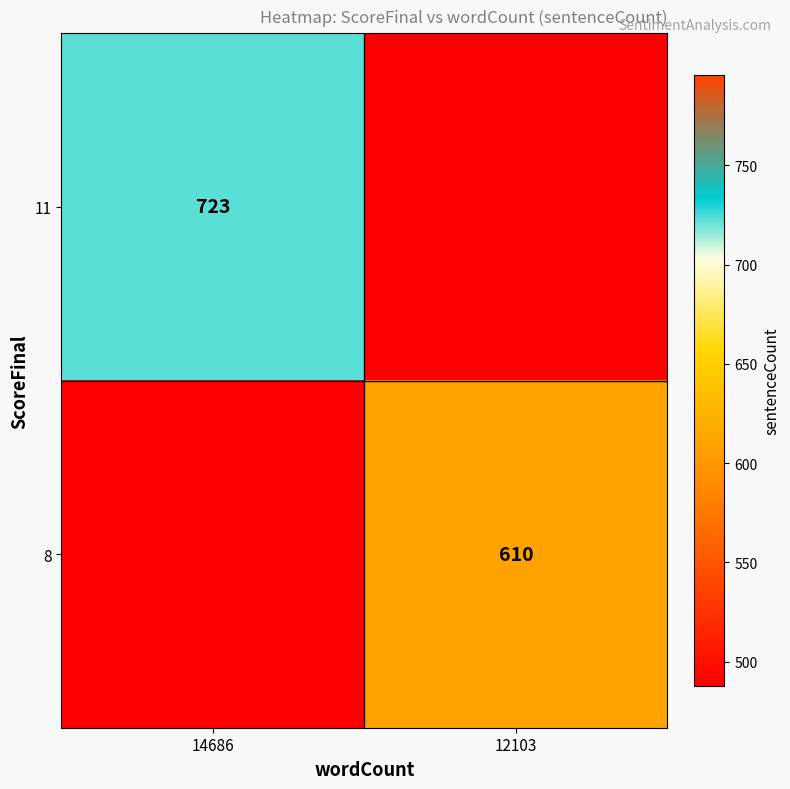

The value of 8 at 12103 is 268. True or false?

False